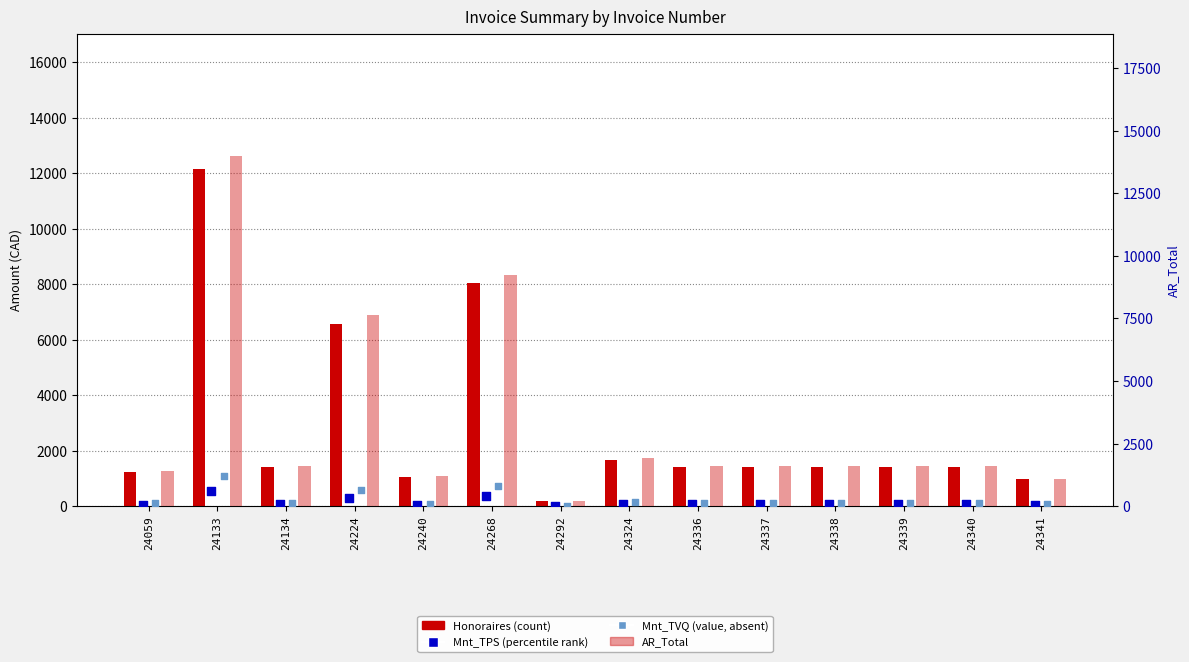

Which series contains the highest Y value?

AR_Total